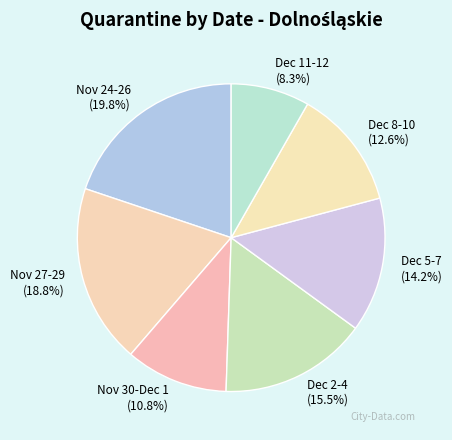

What percentage do Dec 5-7 and Nov 27-29 together represent?

33.0%